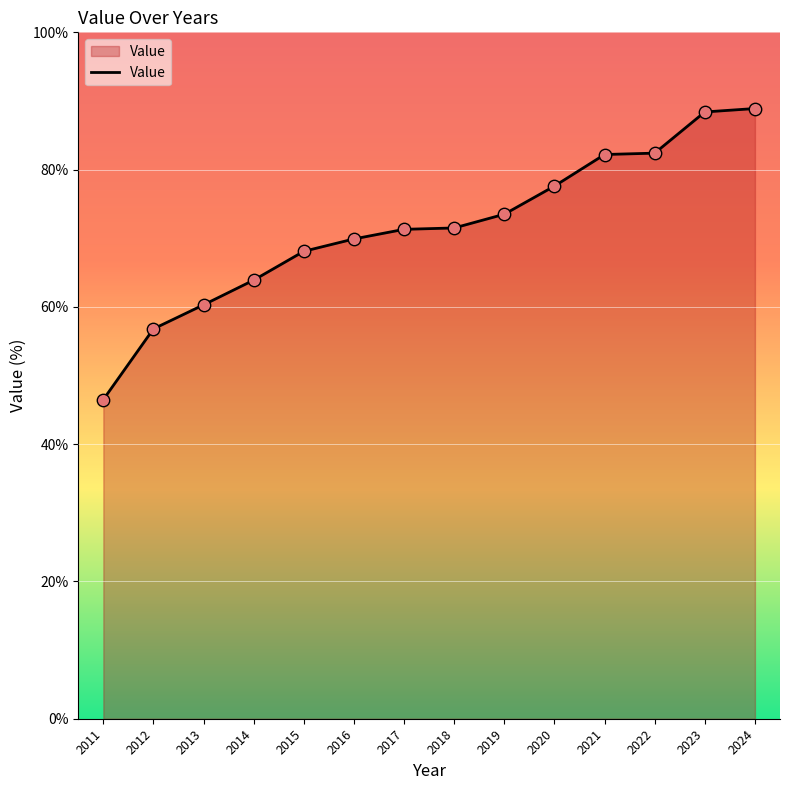

What is the change in value from 2016 to 2023?

+18.5